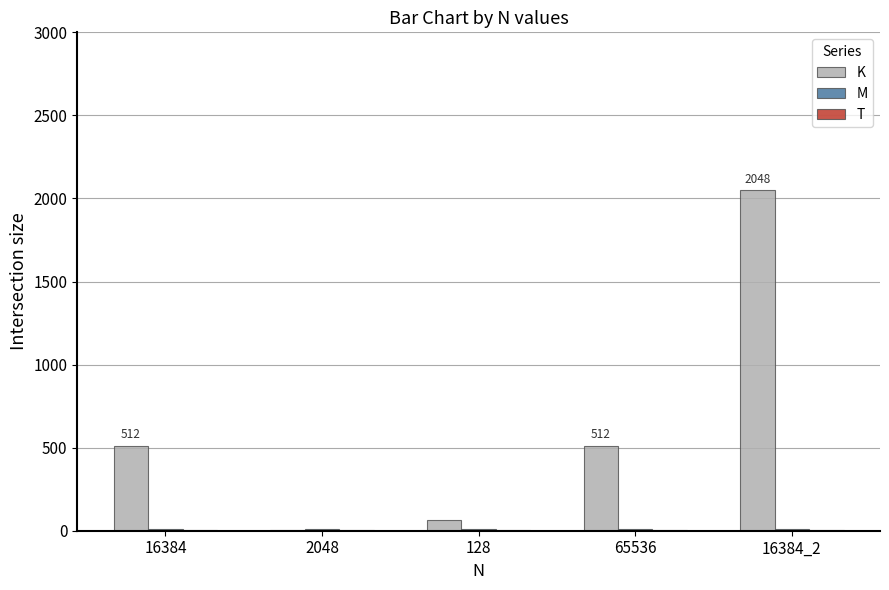

Which label corresponds to the largest value in the chart?

16384_2